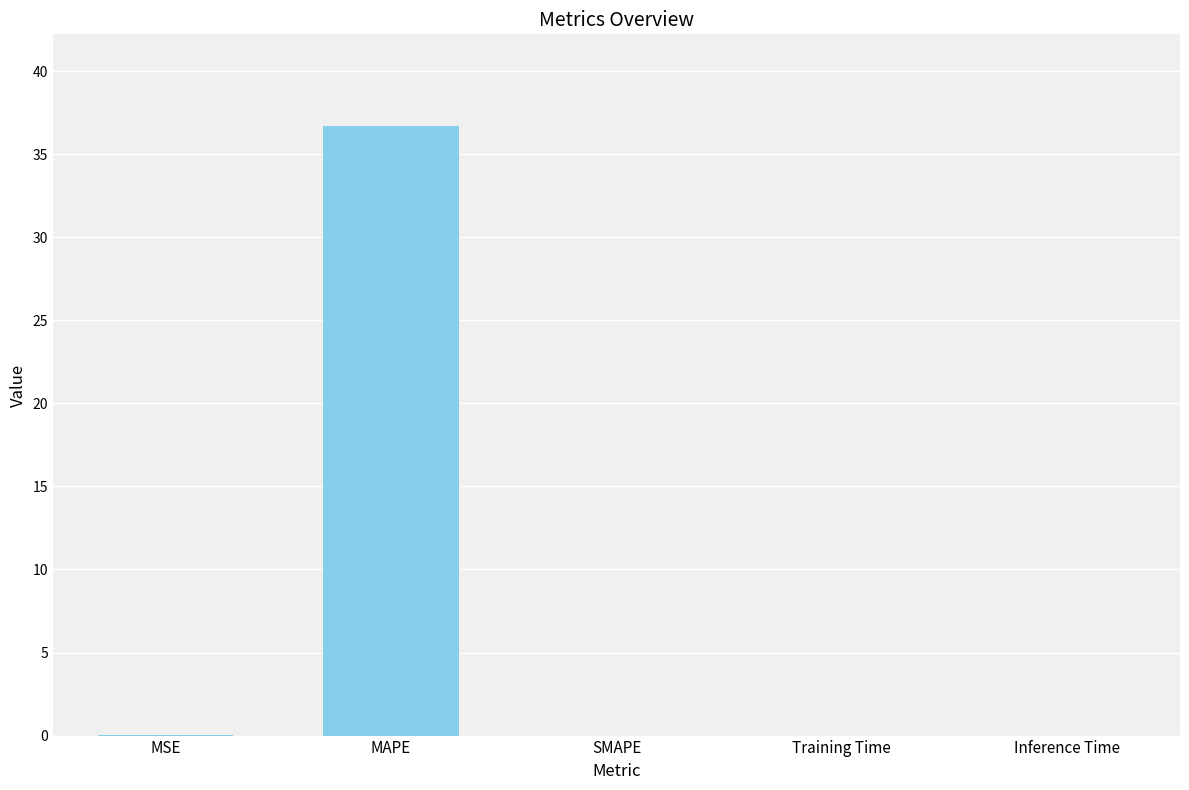

What is the maximum value shown in the chart?

36.7